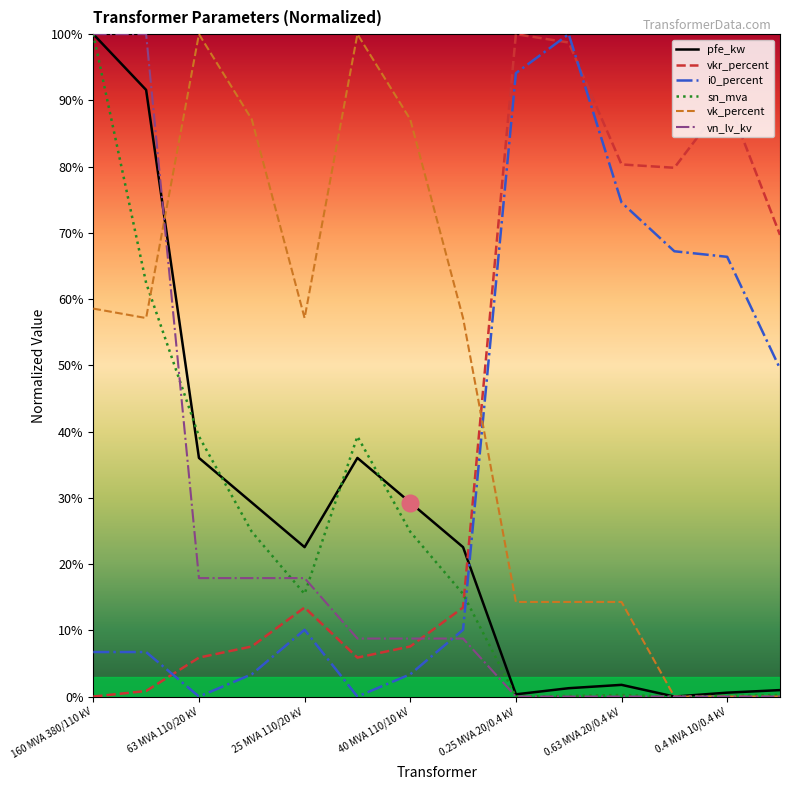

Is this an area chart (filled region under the line)?

No